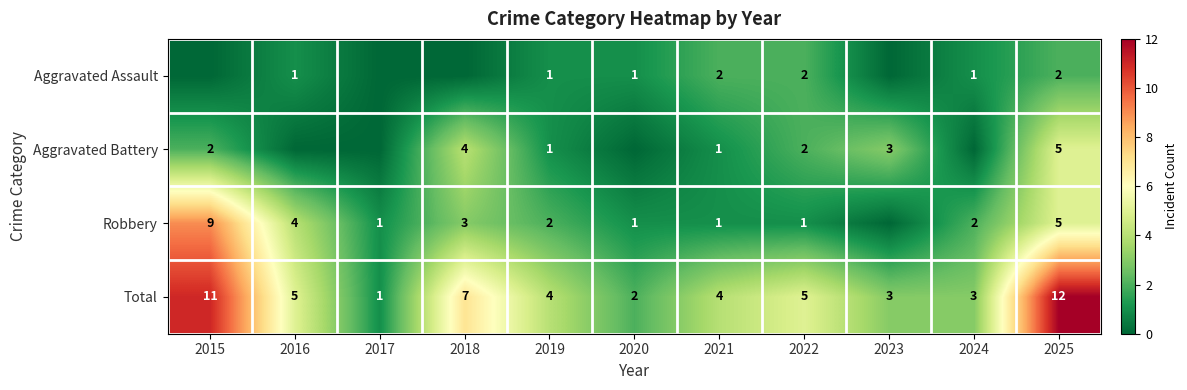

List the series in order of their peak value, lowest first.

Aggravated Assault, Aggravated Battery, Robbery, Total